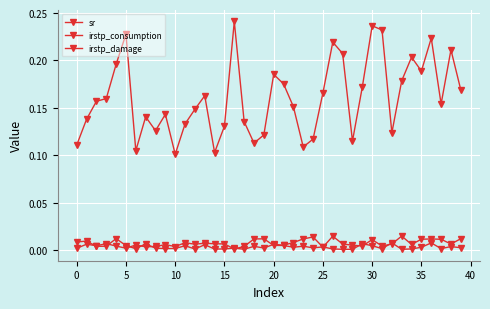

At which category does irstp_consumption reach its first local valley?

5